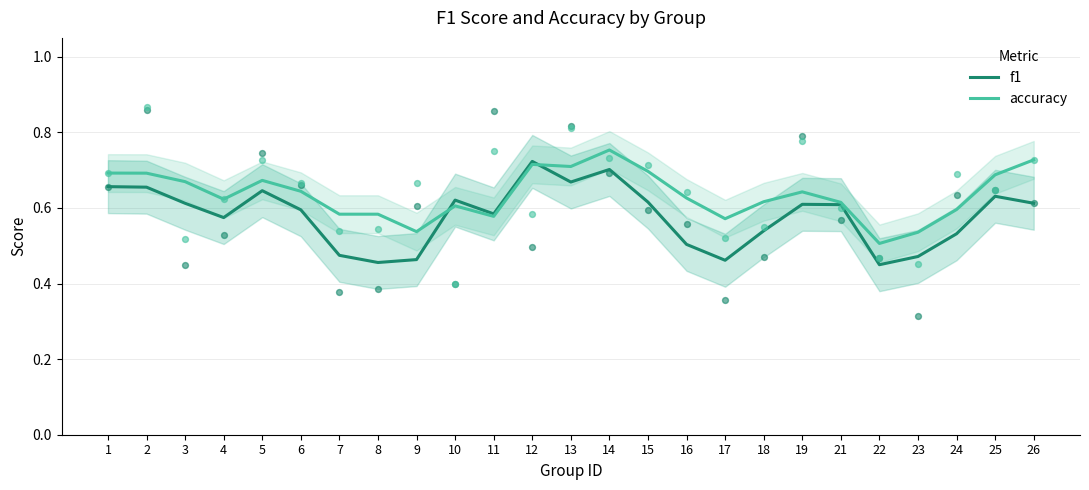

Which series has the largest total across all categories?

accuracy